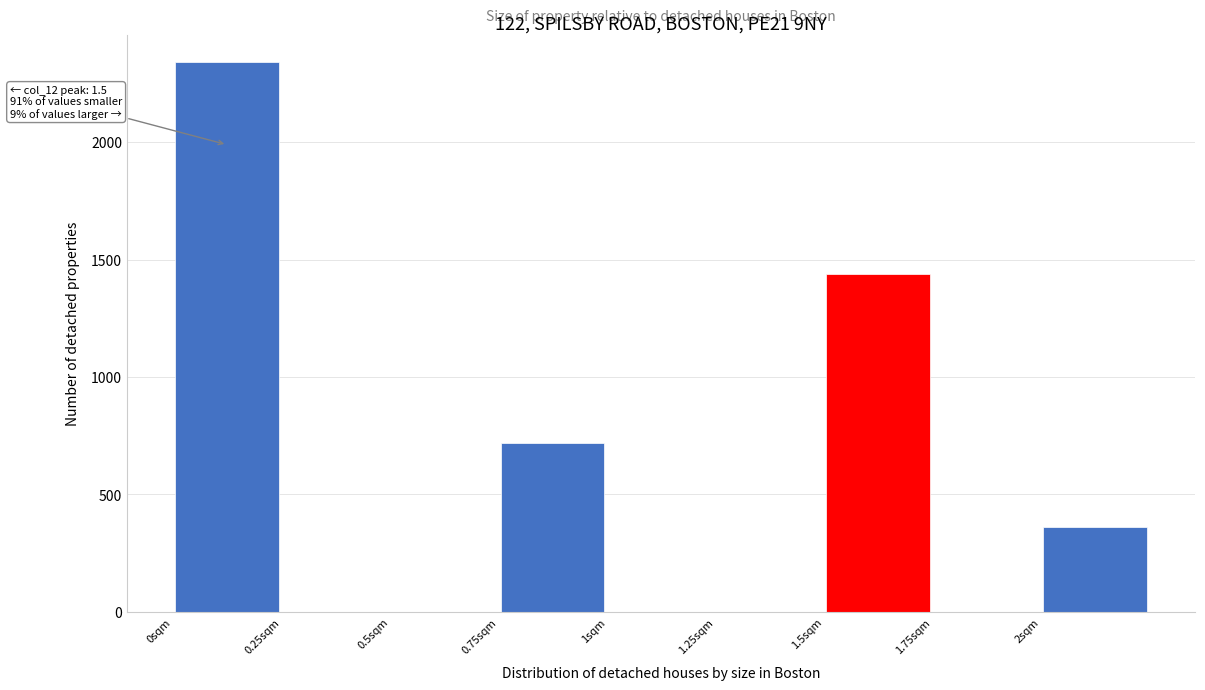

Over which range of the x-axis is the bar tallest?

0.00 to 0.25